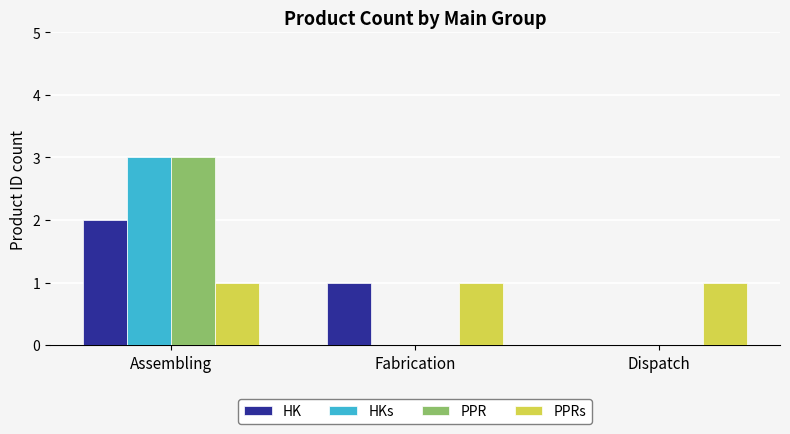

What is the maximum value shown in the chart?

3